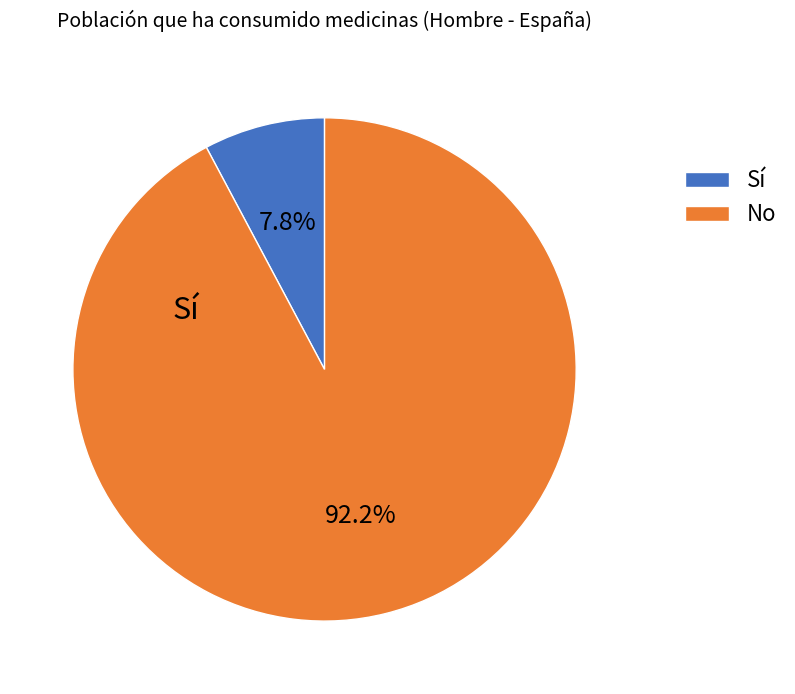

True or false: No accounts for 92% of the total.

True